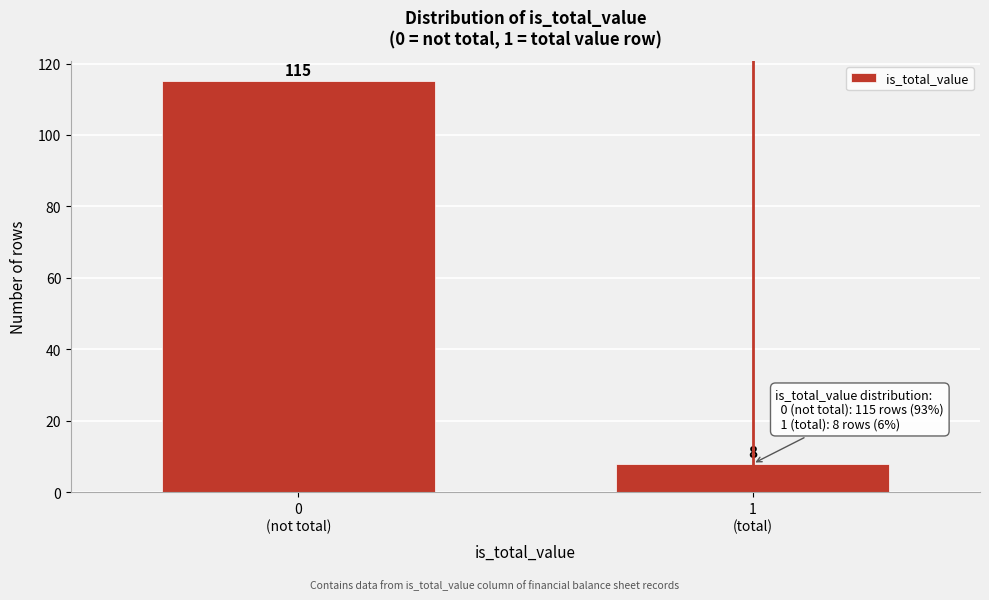

Reading right to left, what are all the values shown in this chart?

8	115